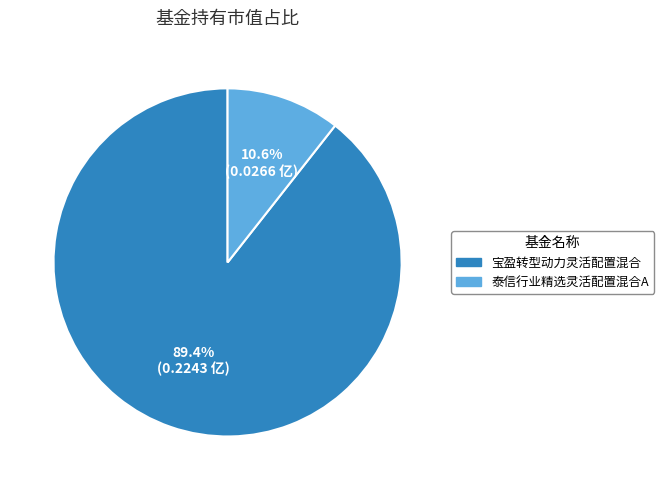

Is there any slice that represents more than half of the pie?

Yes